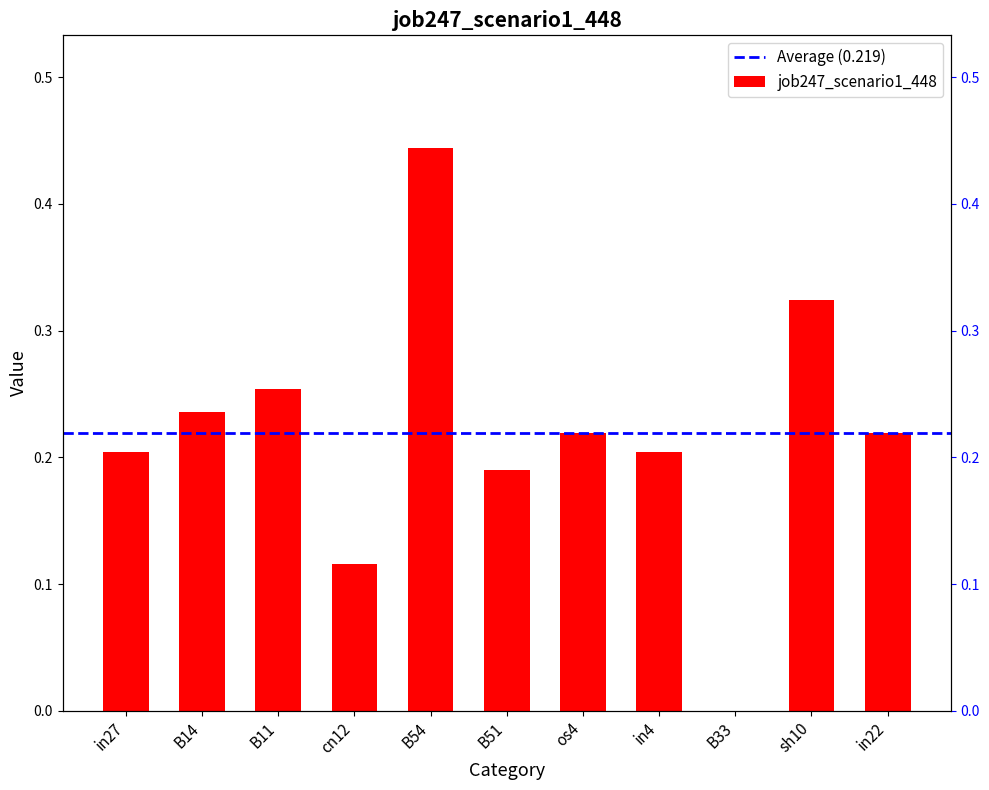

Rank the categories by value from lowest to highest.

B33, cn12, B51, in27, in4, os4, in22, B14, B11, sh10, B54